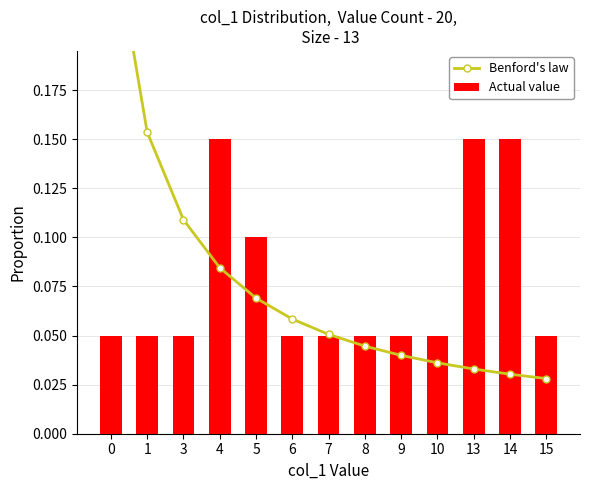

True or false: Benford's law has a value of 0.1 at 5.

True